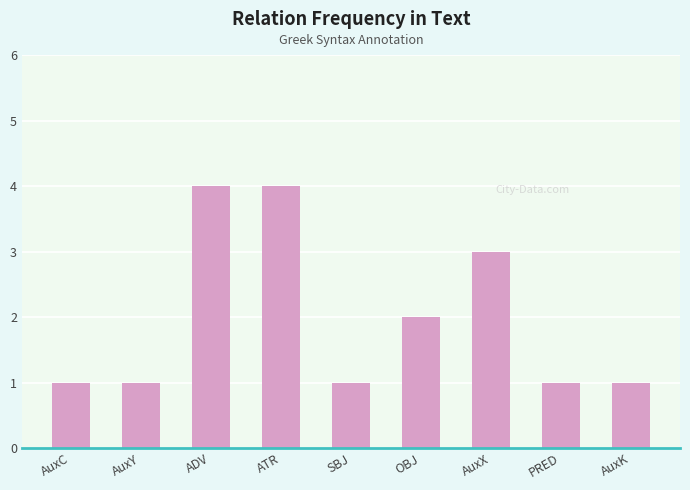

What is the sum of all values?

18